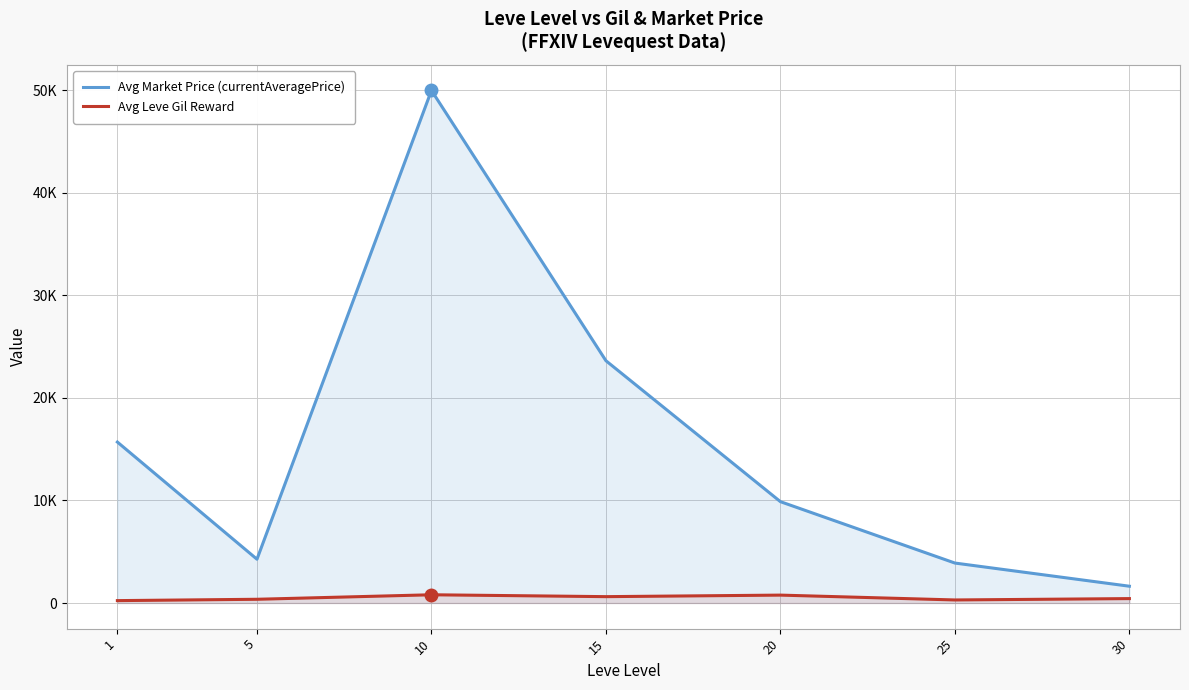

The value of Avg Leve Gil Reward at 25 is 398.9. True or false?

False